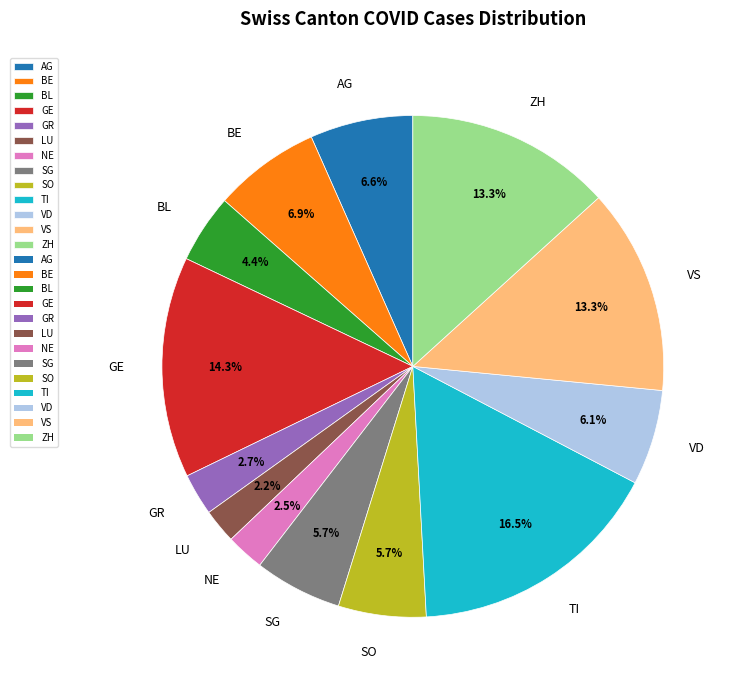

What percentage is the VD slice, to the nearest percent?

6%